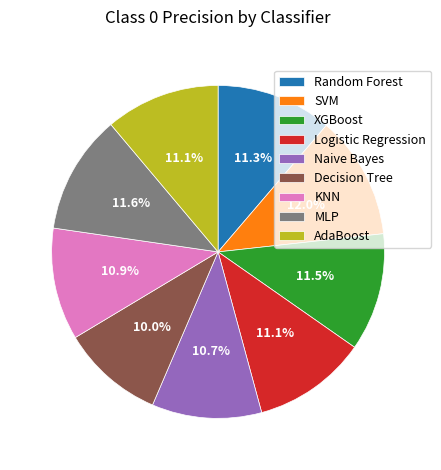

What portion of the pie excludes Logistic Regression?

88.9%